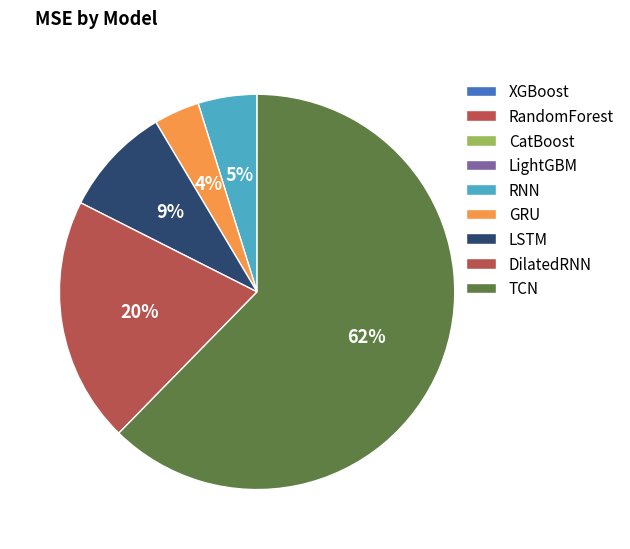

What is the smallest slice in the pie chart?

XGBoost